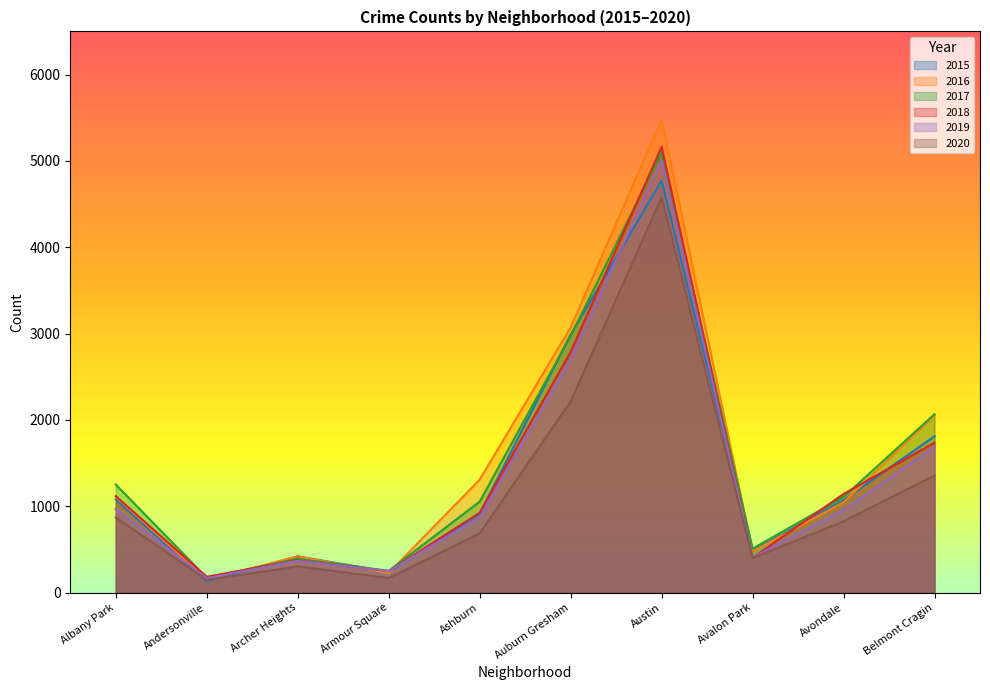

At how many categories does at least one series exceed 1366?

3